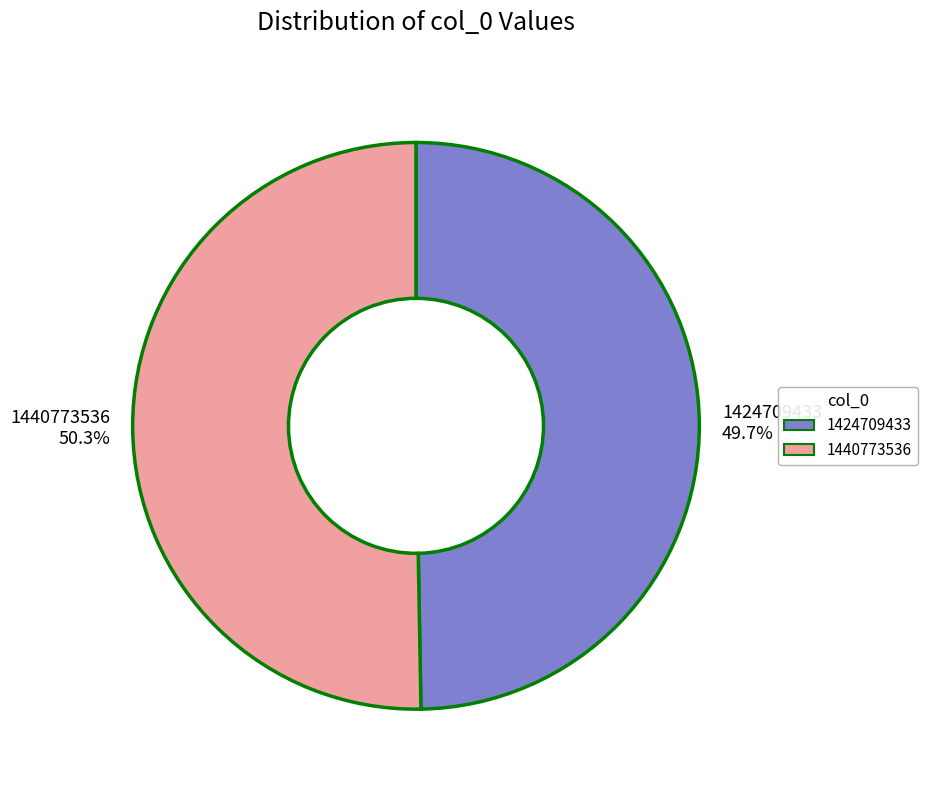

Approximately how many times larger is the value at 1440773536 compared to 1424709433?

1.0